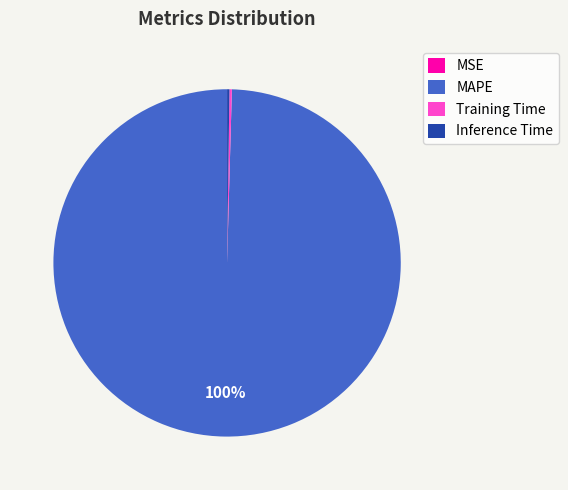

To the nearest percent, what percentage of the pie is MAPE?

100%